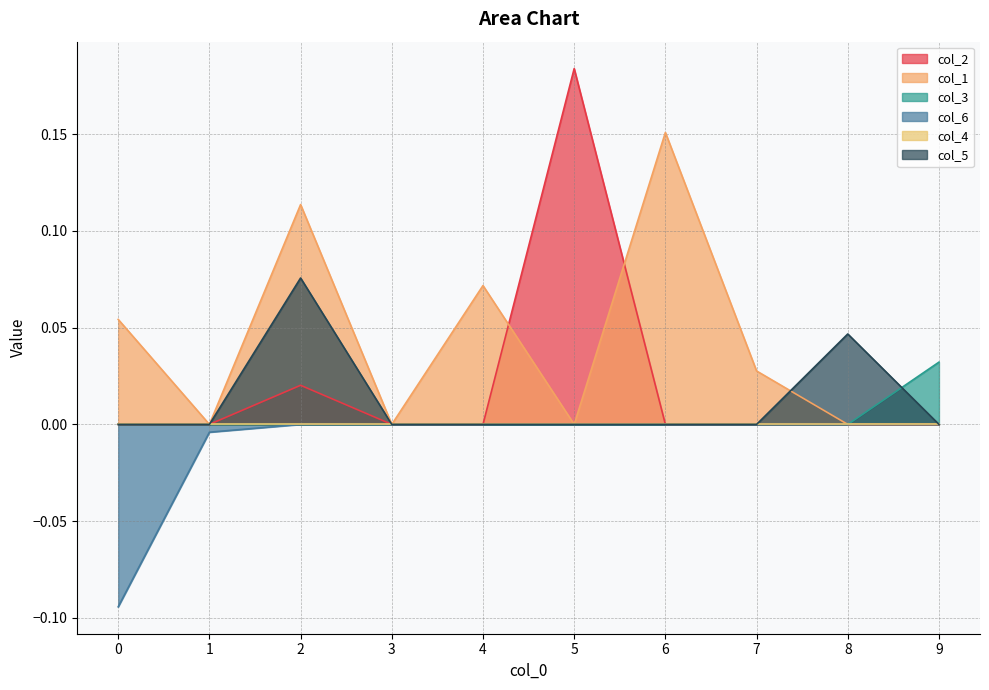

Which series has the largest range (max minus min)?

col_2